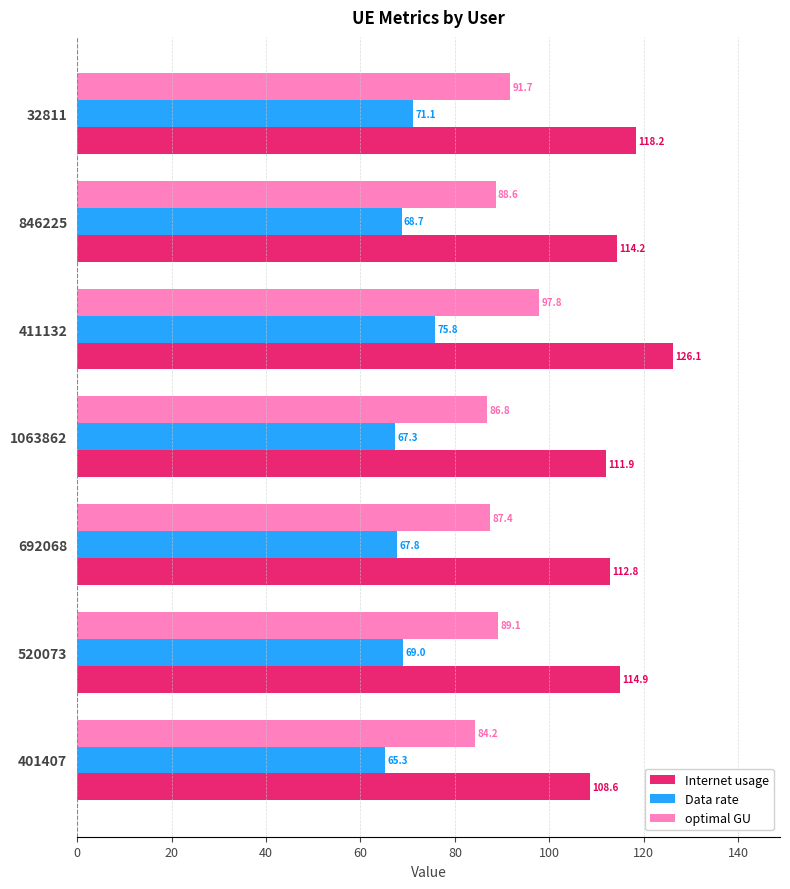

What is the total value across all series at 411132?

299.7